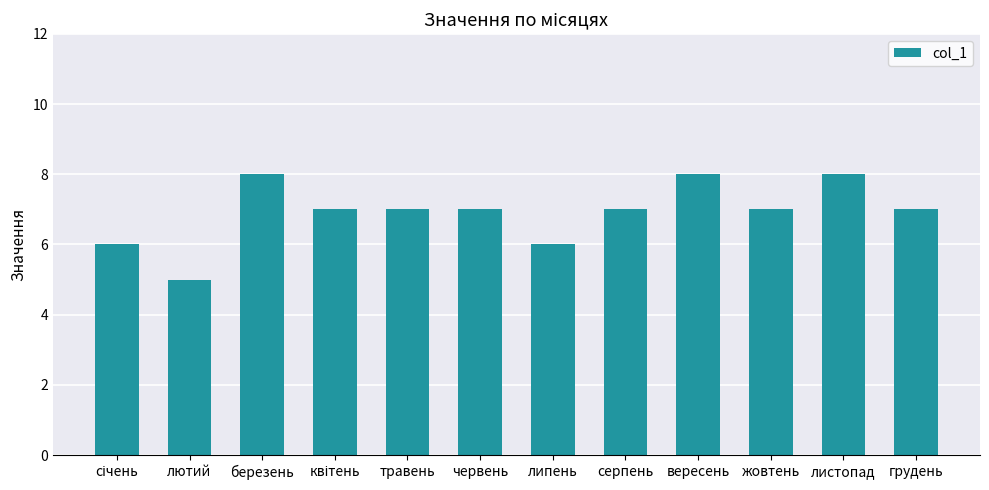

Which label corresponds to the smallest value in the chart?

лютий